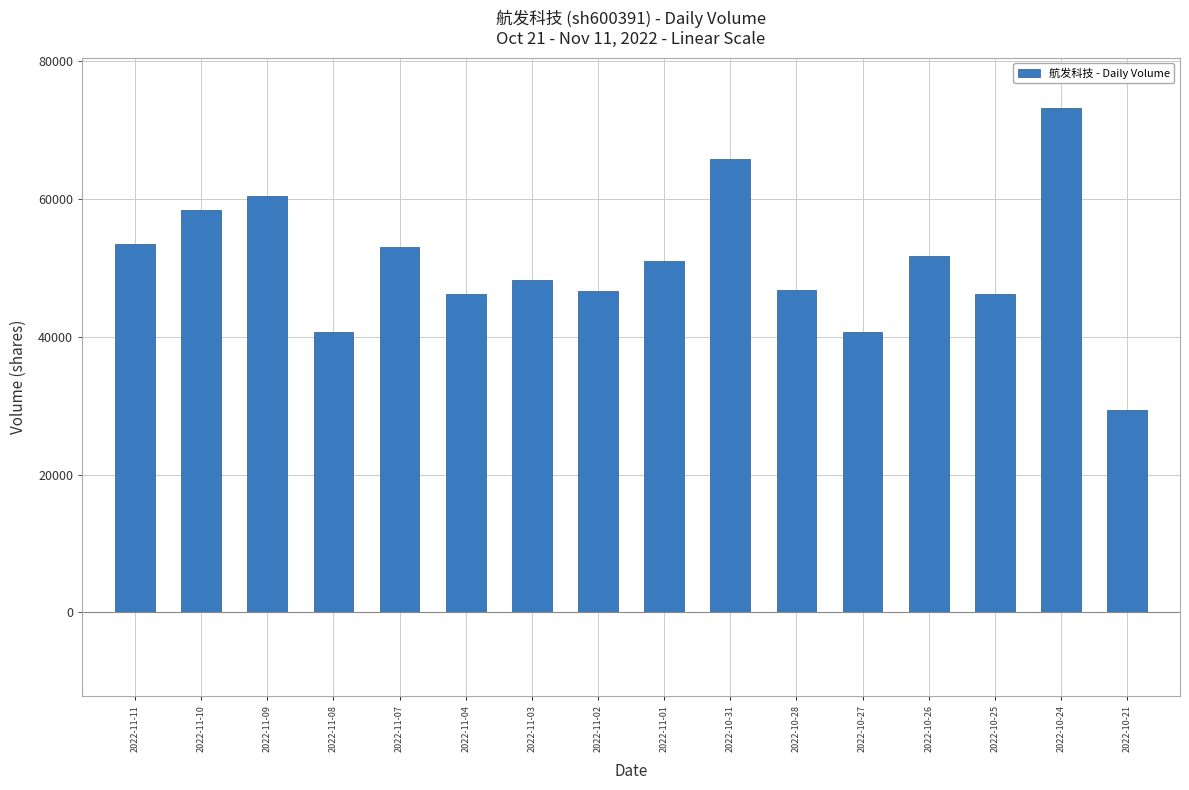

What is the difference between the second highest and second lowest values?

25089